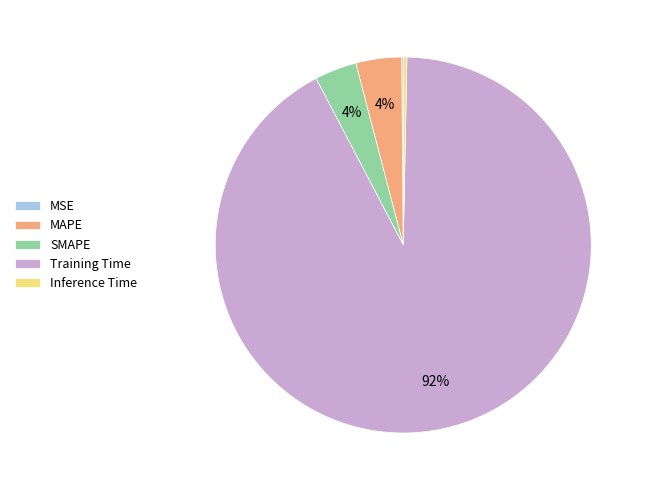

Combined, do MAPE and SMAPE account for over 50%?

No